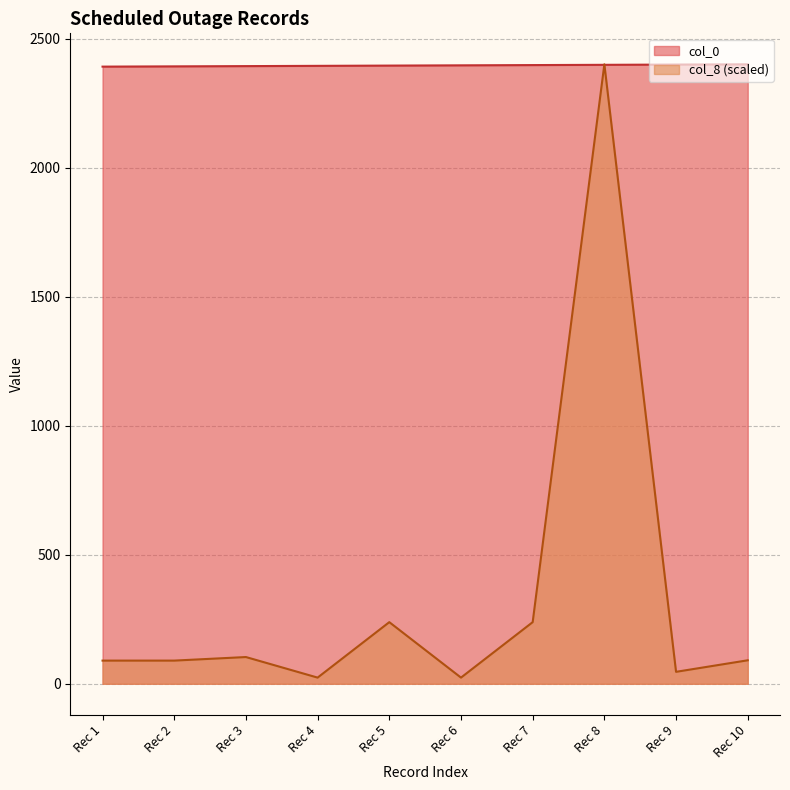

Which series has the largest range (max minus min)?

col_8 (scaled)